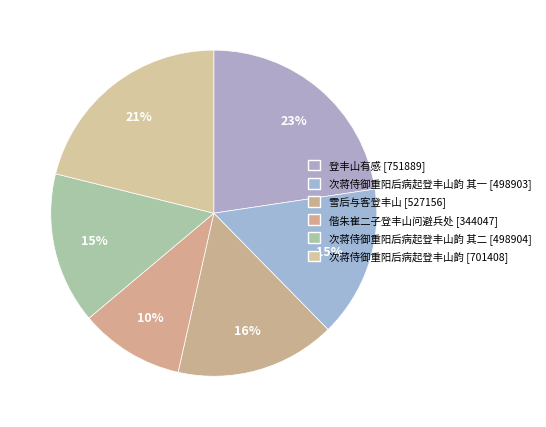

Rank the categories by value from lowest to highest.

偕朱崔二子登丰山问避兵处, 次蒋侍御重阳后病起登丰山韵 其一, 次蒋侍御重阳后病起登丰山韵 其二, 雪后与客登丰山, 次蒋侍御重阳后病起登丰山韵, 登丰山有感